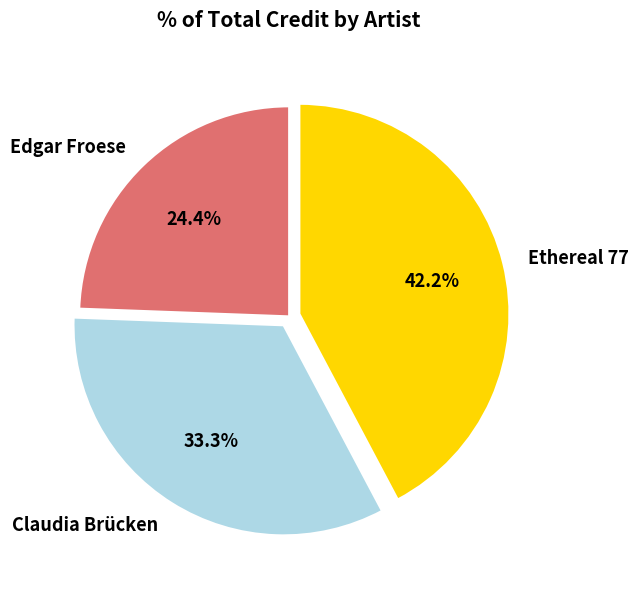

What is the ratio of the value at Ethereal 77 to the value at Claudia Brücken?

1.3